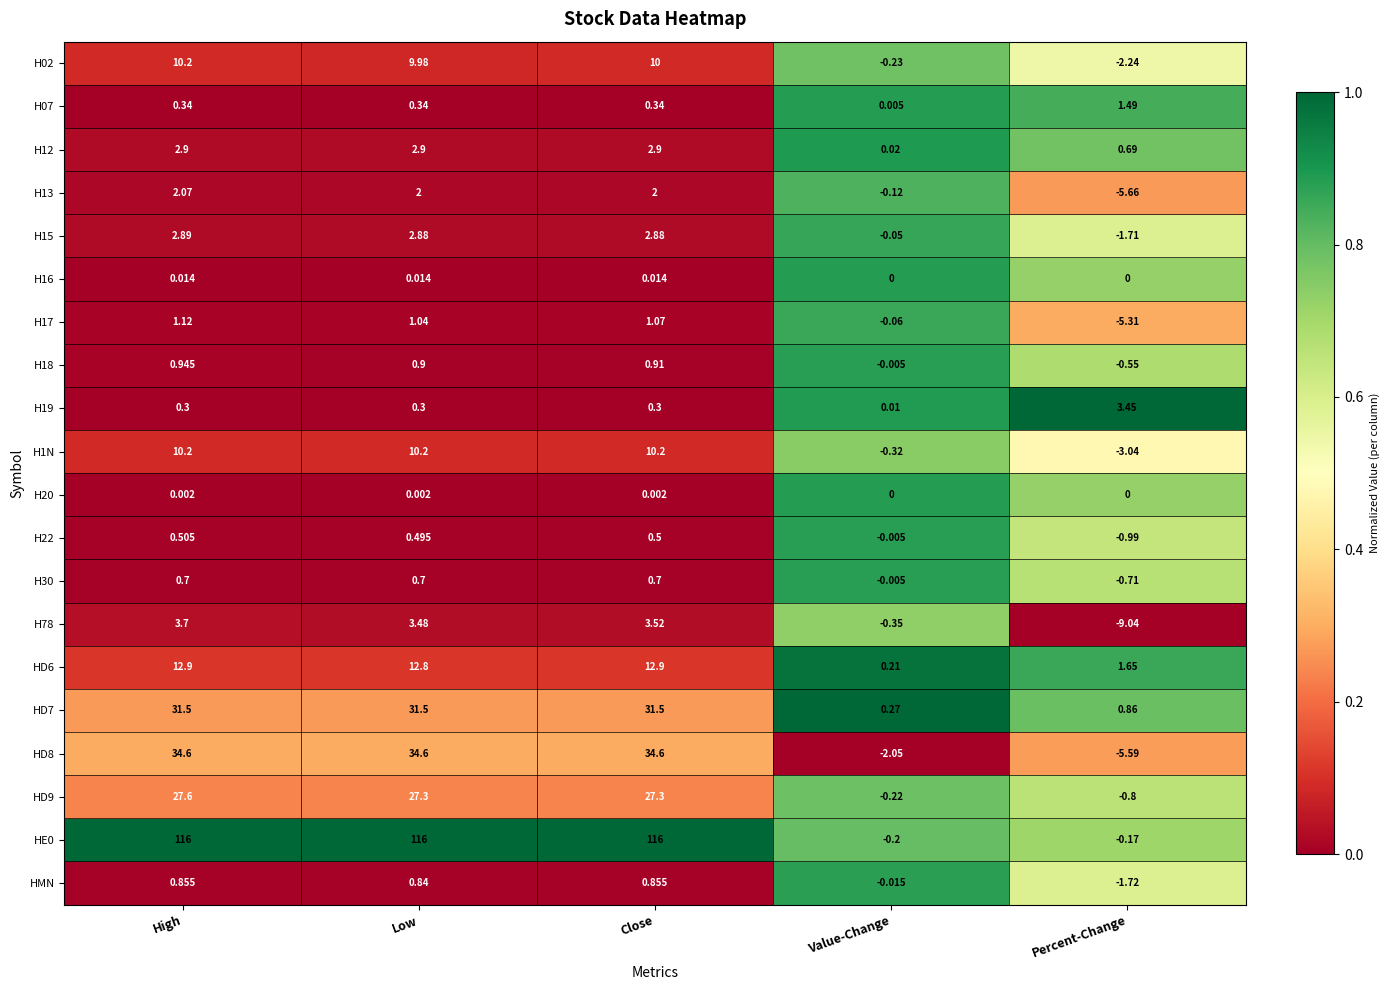

At which label does HD6 reach its minimum?

Value-Change